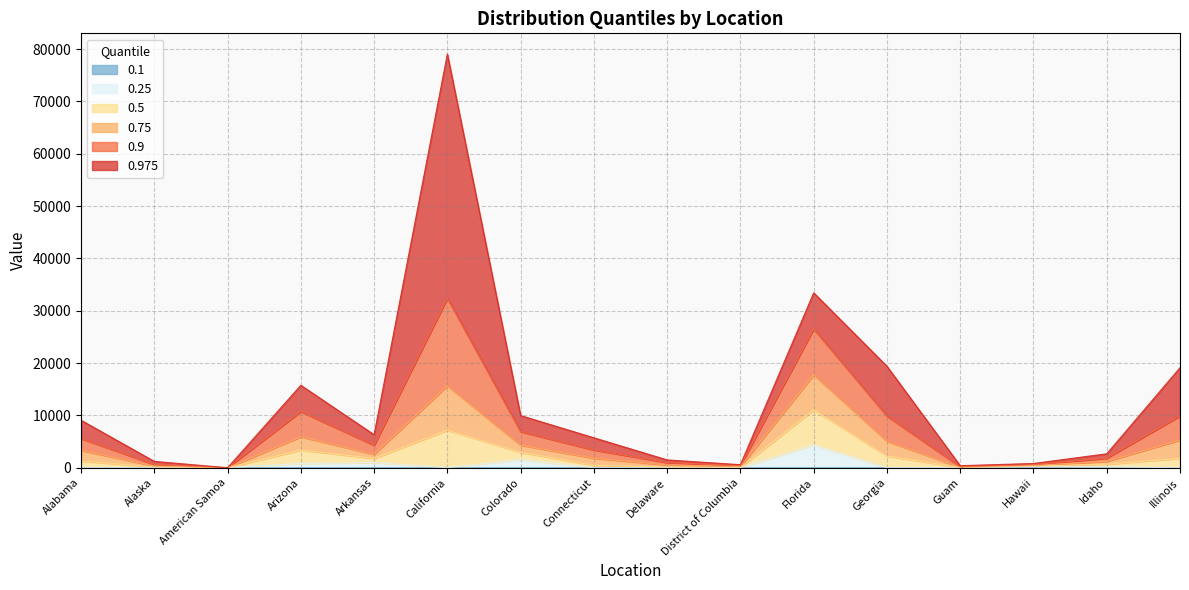

Reading left to right, what are all the values shown in this chart?

0.975: Alabama=9072.9	Alaska=1215.0	American Samoa=0.0	Arizona=15754.1	Arkansas=6305.3	California=79054.1	Colorado=9967.4	Connecticut=5720.8	Delaware=1492.3	District of Columbia=578.5	Florida=33426.5	Georgia=19389.3	Guam=391.1	Hawaii=809.6	Idaho=2665.7	Illinois=19116.8
0.9: Alabama=5587.1	Alaska=632.9	American Samoa=0.0	Arizona=10718.0	Arkansas=4288.0	California=32366.8	Colorado=6896.4	Connecticut=3390.0	Delaware=990.6	District of Columbia=392.4	Florida=26512.6	Georgia=9858.2	Guam=184.6	Hawaii=608.6	Idaho=1826.4	Illinois=9890.5
0.75: Alabama=3313.1	Alaska=332.9	American Samoa=0.0	Arizona=5920.4	Arkansas=2569.7	California=15648.7	Colorado=4305.3	Connecticut=1818.8	Delaware=539.7	District of Columbia=229.4	Florida=17756.7	Georgia=5053.7	Guam=88.9	Hawaii=444.1	Idaho=1216.3	Illinois=5292.4
0.5: Alabama=1277.0	Alaska=160.0	American Samoa=0.0	Arizona=3369.0	Arkansas=1782.0	California=7164.0	Colorado=2946.0	Connecticut=455.0	Delaware=129.0	District of Columbia=62.0	Florida=11048.0	Georgia=2218.0	Guam=61.0	Hawaii=312.0	Idaho=684.0	Illinois=1798.0
0.25: Alabama=0.0	Alaska=0.0	American Samoa=0.0	Arizona=815.6	Arkansas=995.8	California=0.0	Colorado=1576.7	Connecticut=0.0	Delaware=0.0	District of Columbia=0.0	Florida=4376.3	Georgia=0.0	Guam=33.0	Hawaii=180.3	Idaho=154.3	Illinois=0.0
0.1: Alabama=0.0	Alaska=0.0	American Samoa=0.0	Arizona=0.0	Arkansas=0.0	California=0.0	Colorado=0.0	Connecticut=0.0	Delaware=0.0	District of Columbia=0.0	Florida=0.0	Georgia=0.0	Guam=0.0	Hawaii=16.5	Idaho=0.0	Illinois=0.0